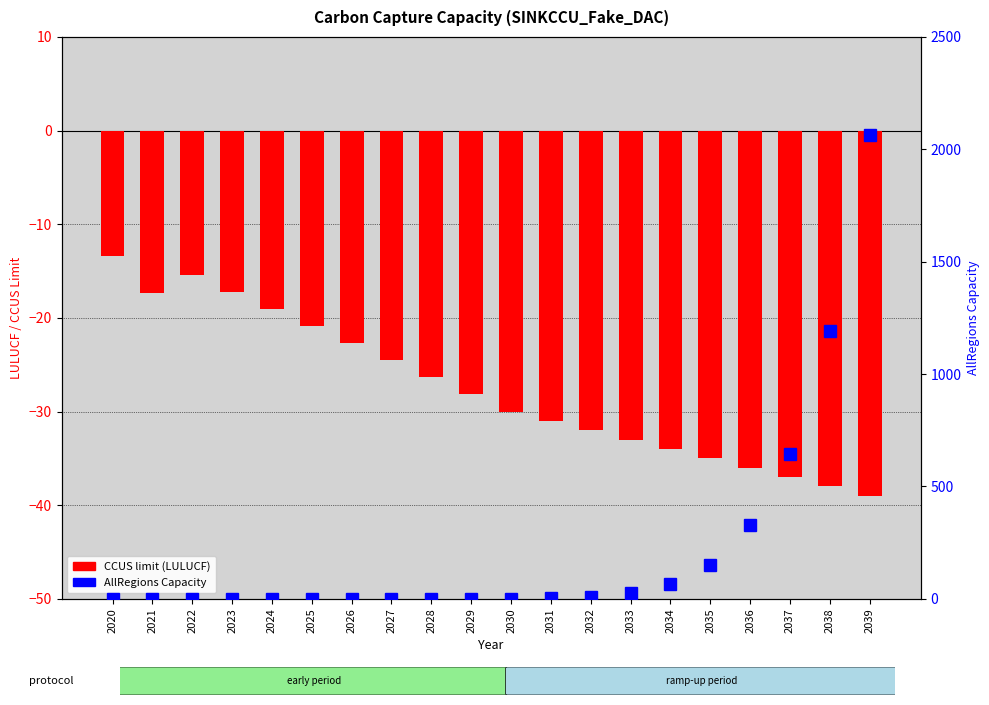

Rank the series by their average value, from highest to lowest.

AllRegions Capacity, CCUS limit (LULUCF)